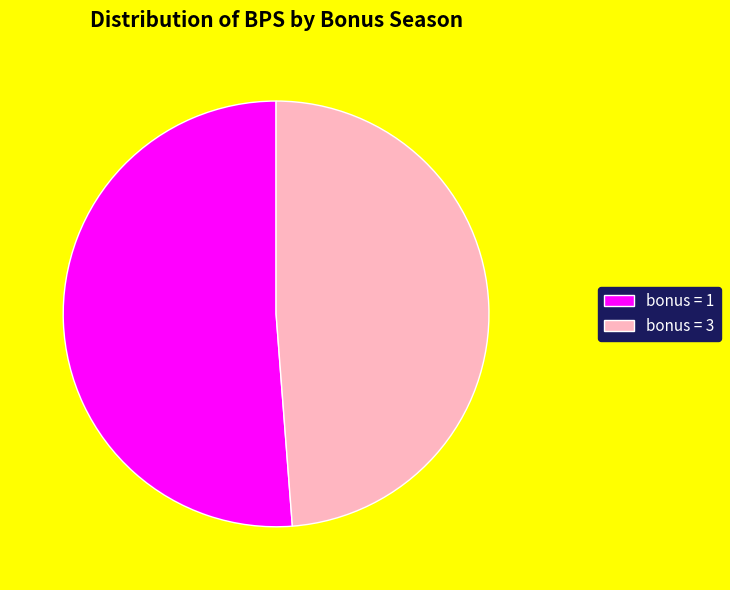

Is the sum of bonus = 1 and bonus = 3 greater than half?

Yes